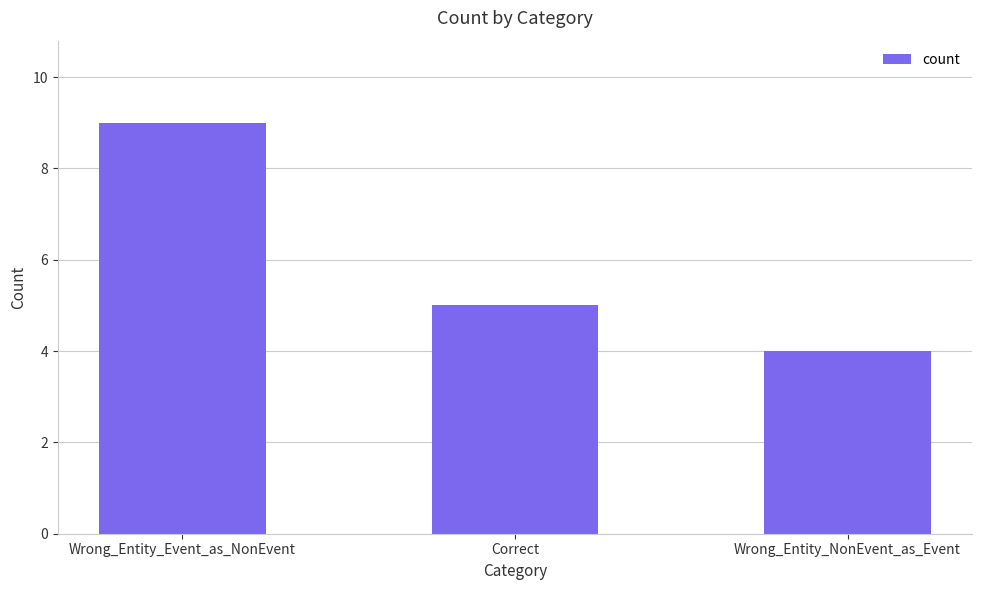

What is the smallest value displayed?

4